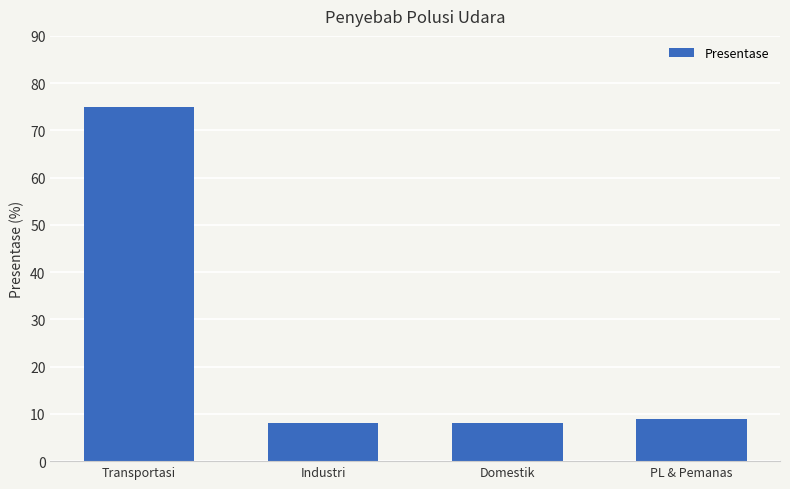

At which category does the chart reach its peak across all series?

Transportasi